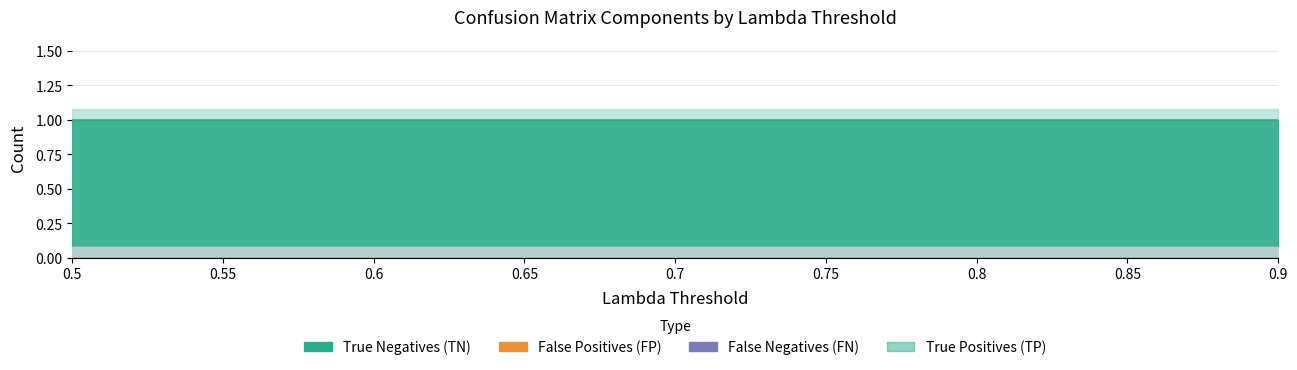

Rank the categories by True Negatives (TN) value from highest to lowest.

0.5, 0.55, 0.6, 0.65, 0.7, 0.75, 0.8, 0.85, 0.9